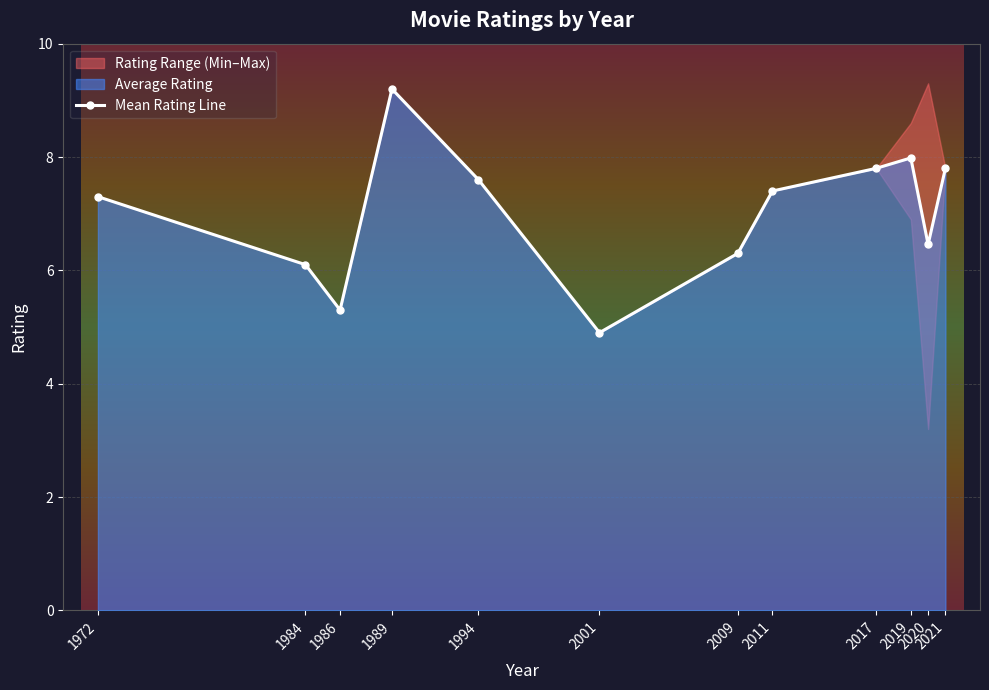

How many values are below 7?

5